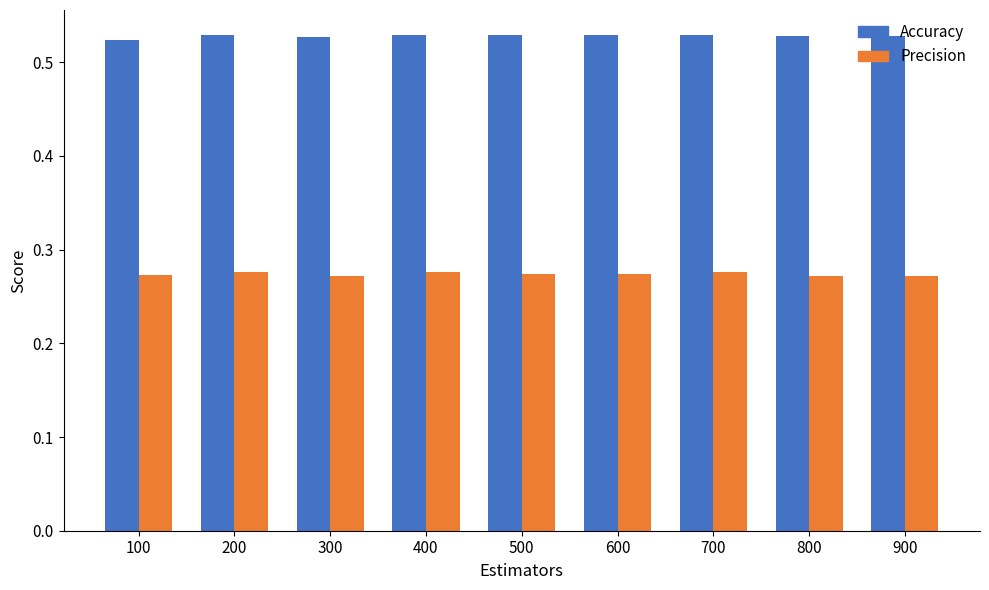

True or false: Accuracy has a value of 0.3 at 800.

False